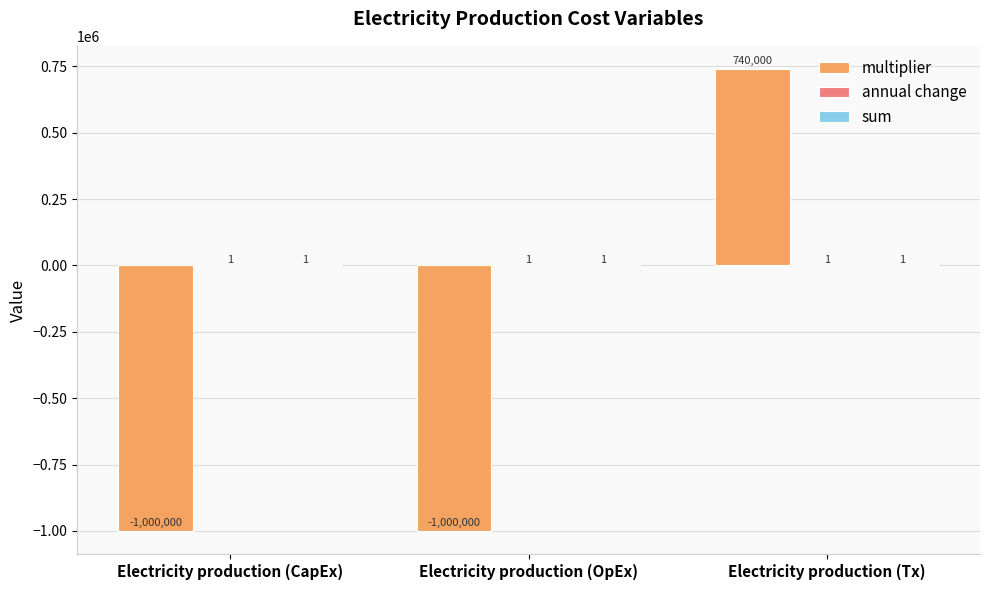

How many multiplier values are between -1000000 and 740000?

3